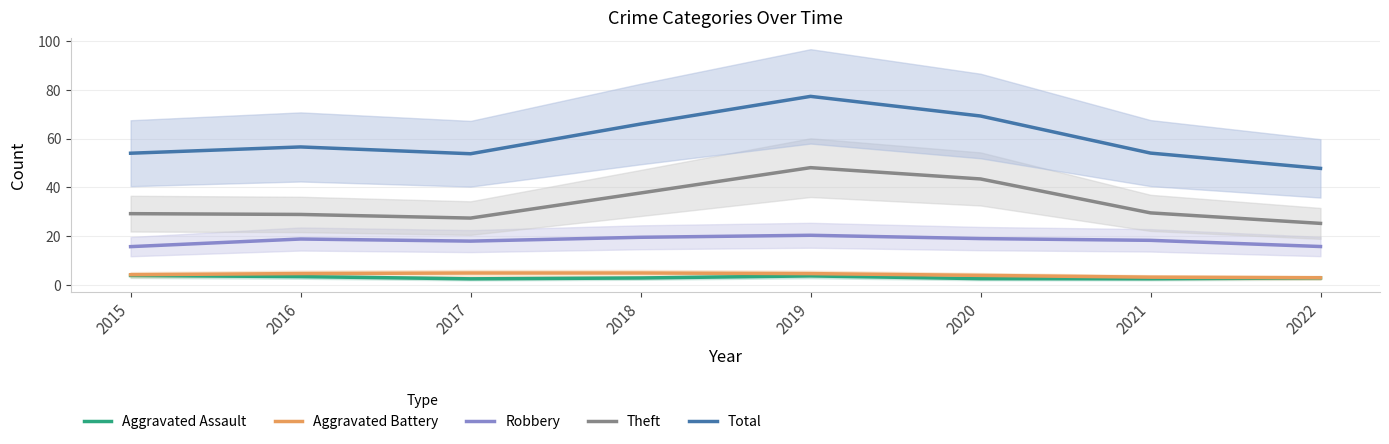

Is it true that Theft equals 29.3 at 2015?

True